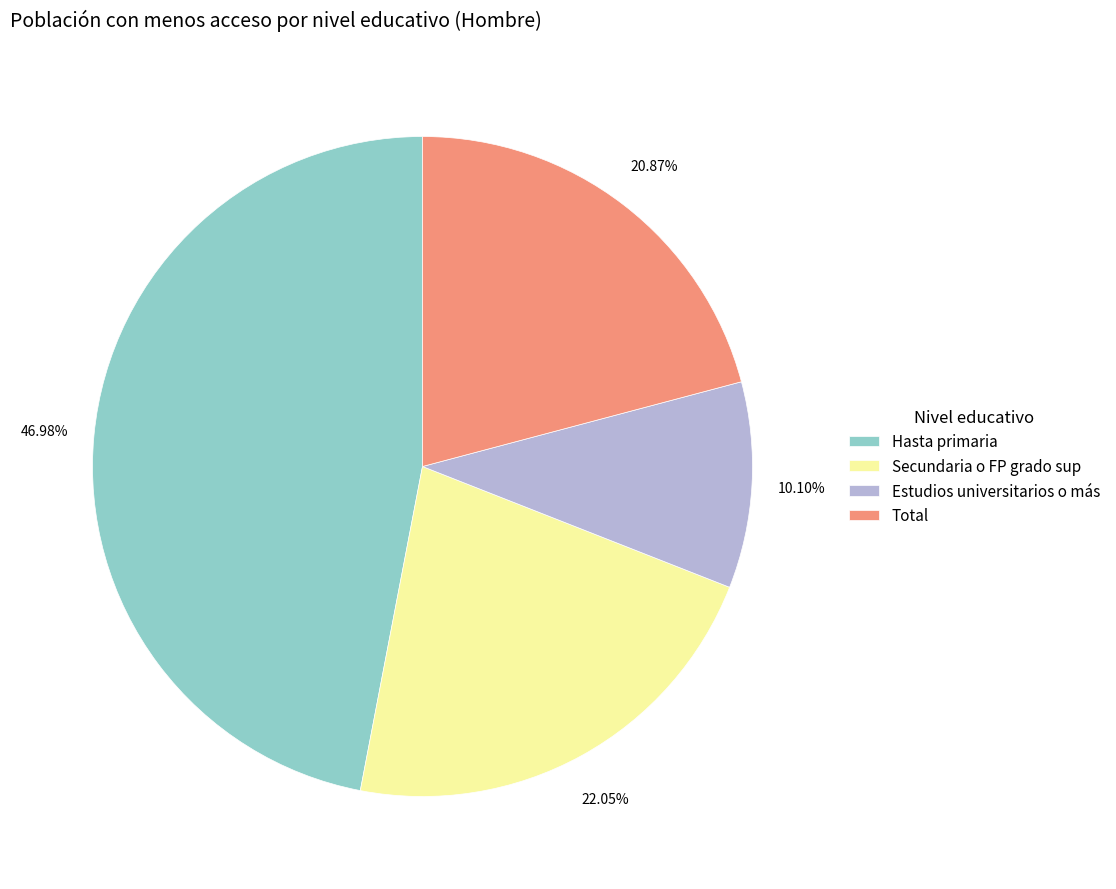

To the nearest percent, what portion does Hasta primaria represent?

47%